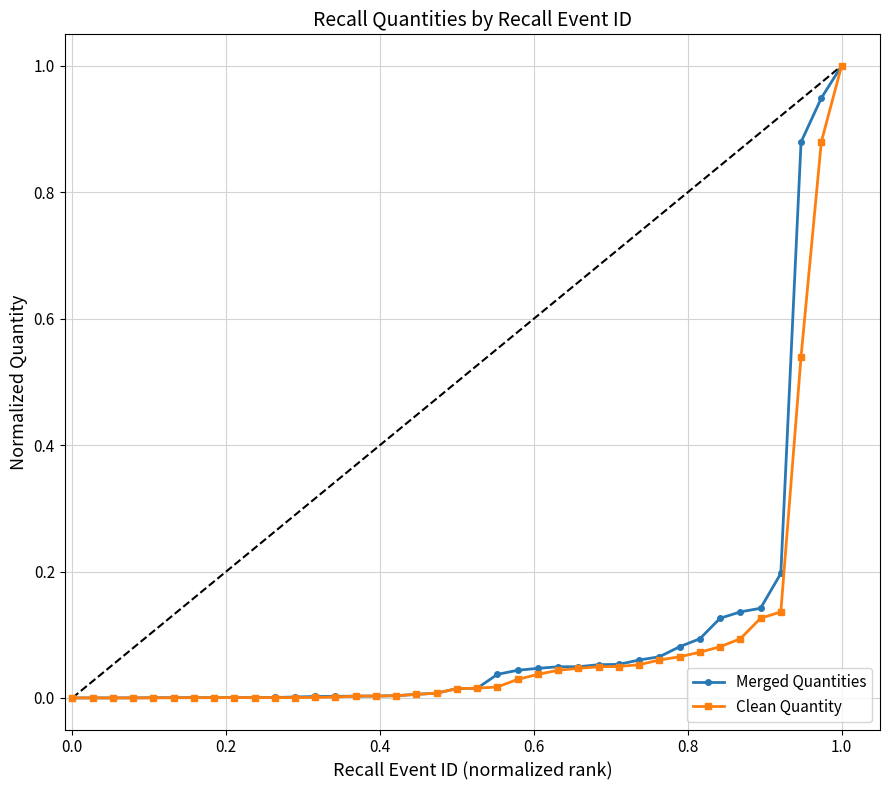

How many distinct data groups are displayed?

2